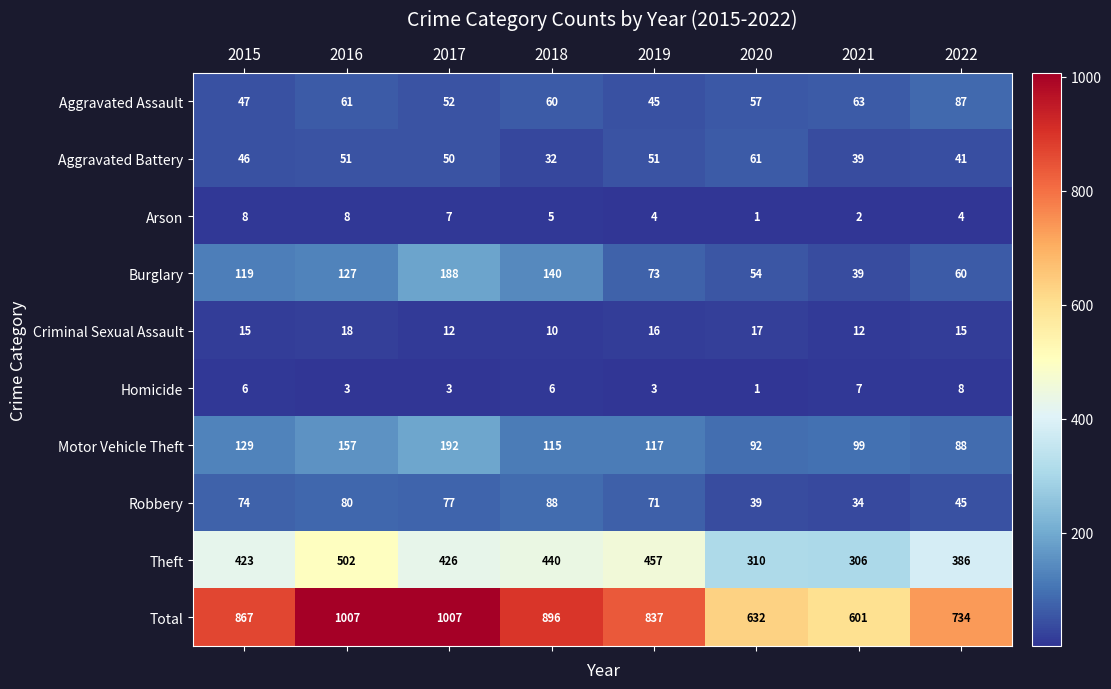

Which category has the lowest value in the Robbery series?

2021